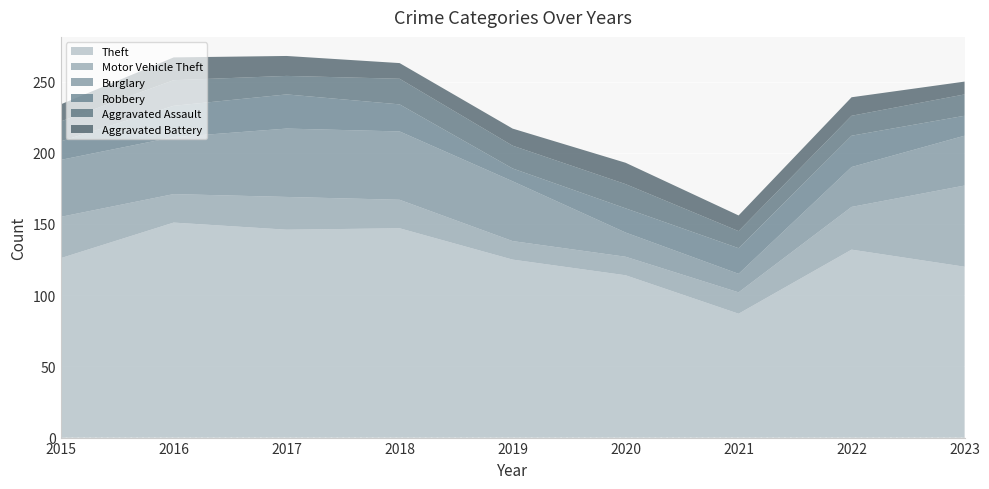

Reading left to right, transcribe all the data shown in this chart.

Theft: 126	151	146	147	125	114	87	132	120
Motor Vehicle Theft: 29	20	23	20	13	13	15	30	57
Burglary: 40	40	48	48	42	17	13	28	35
Robbery: 13	22	24	19	9	17	18	22	14
Aggravated Assault: 14	18	13	18	16	17	12	14	15
Aggravated Battery: 12	16	14	11	12	15	11	13	9